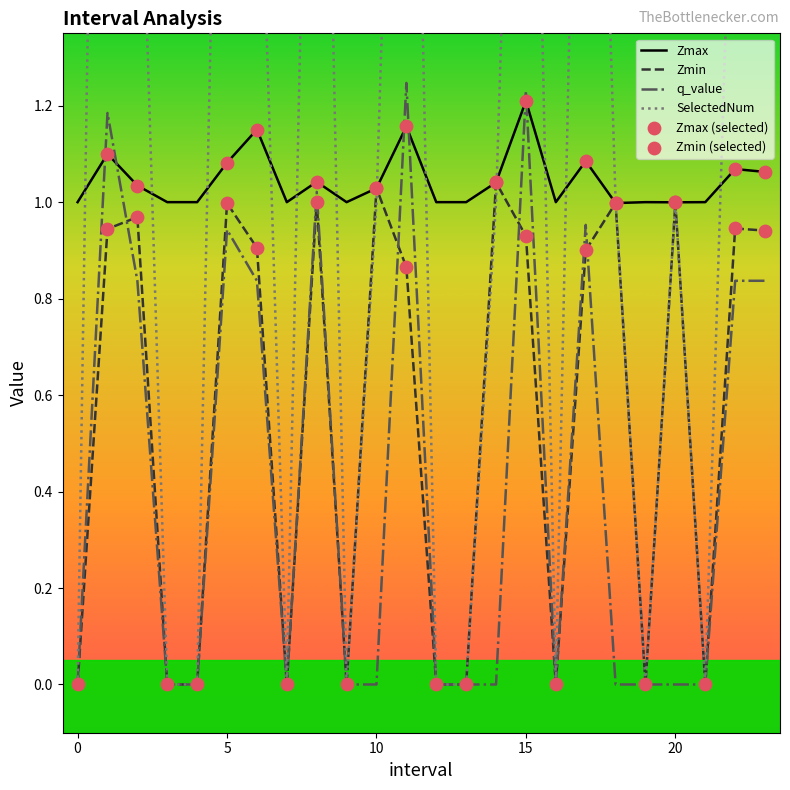

Is the value of Zmin at 8.0 greater than the value of Zmax at 2.0?

No